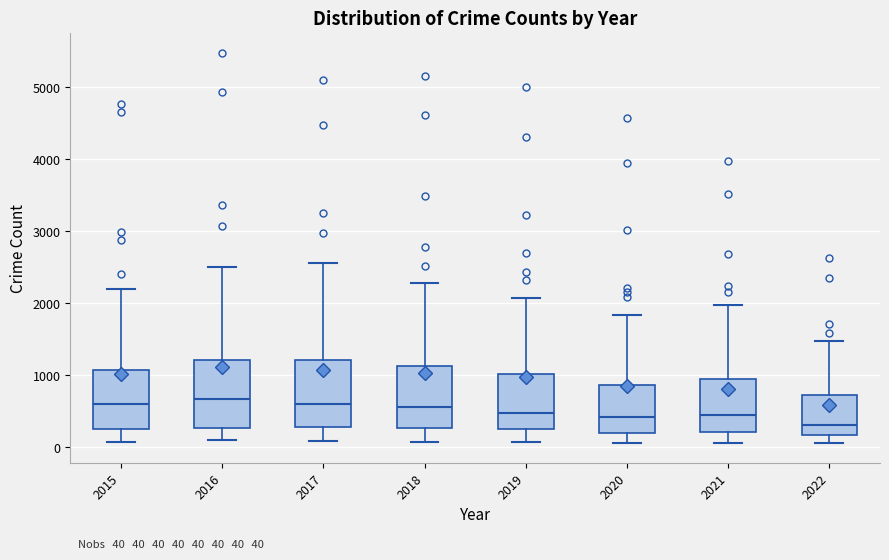

Which box has the lowest median line?

2022